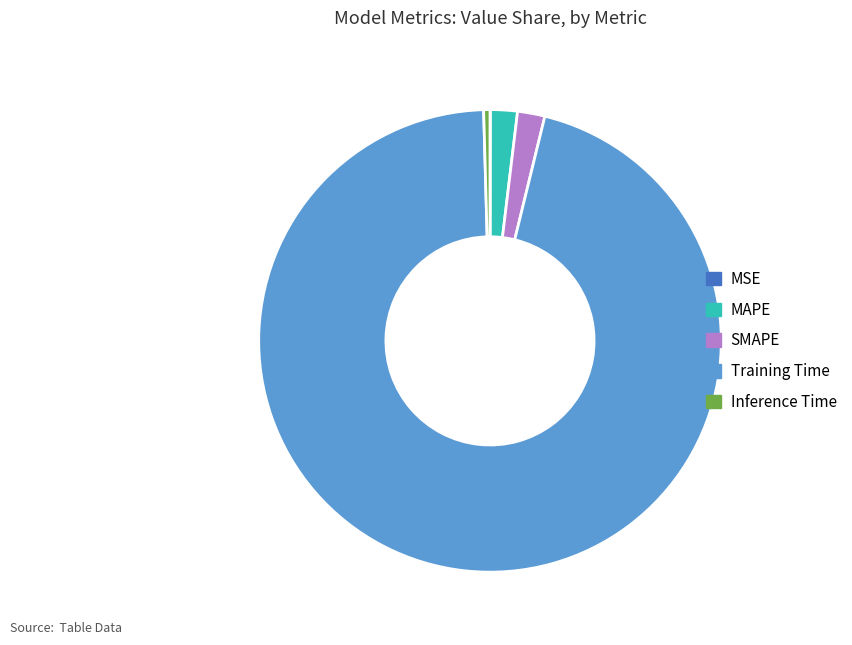

Do Training Time and SMAPE together represent more than half of the pie?

Yes